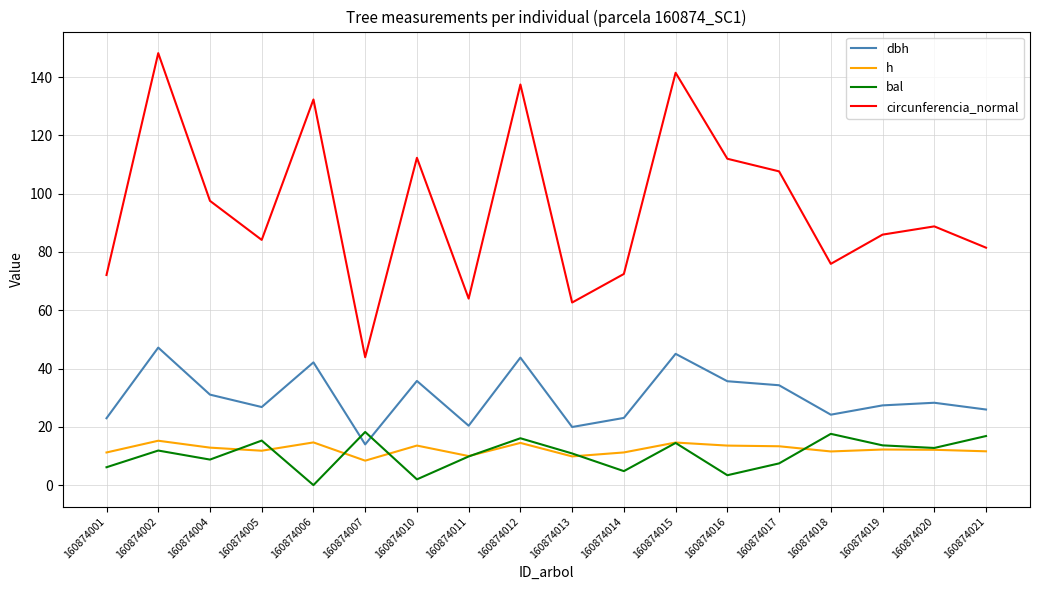

What is the greatest value displayed?

148.2